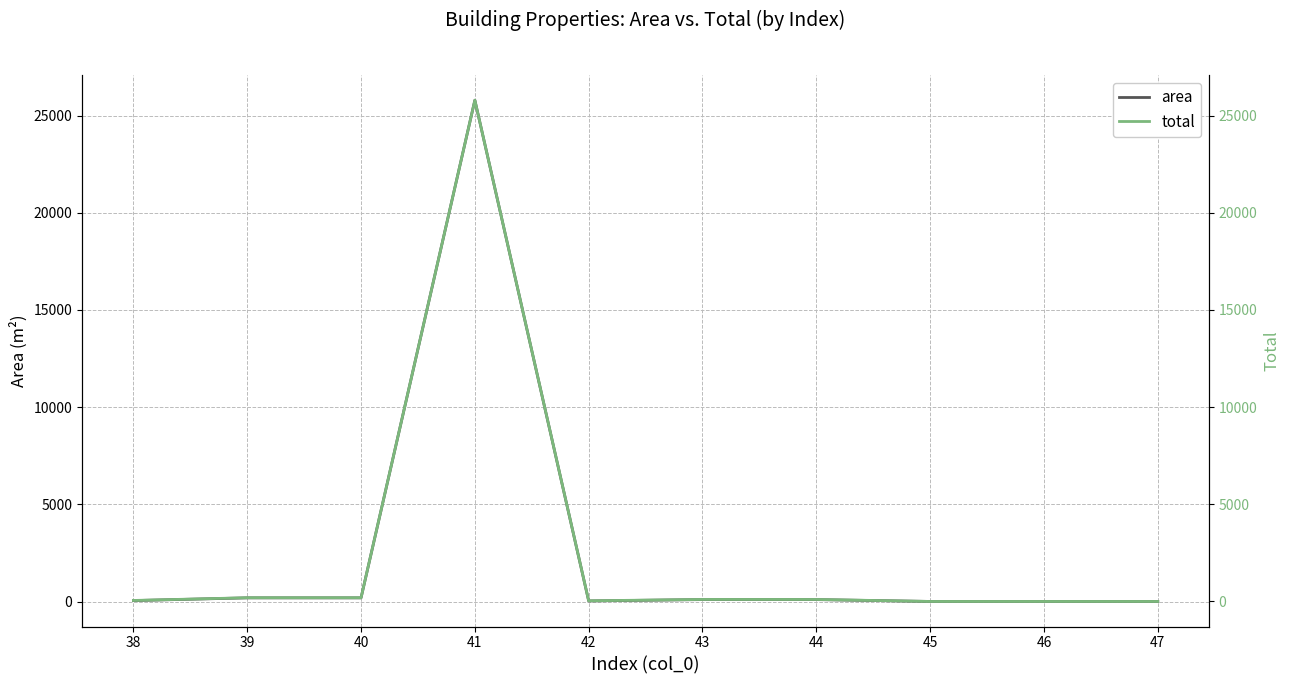

List the series in order of their overall mean, lowest first.

total, area